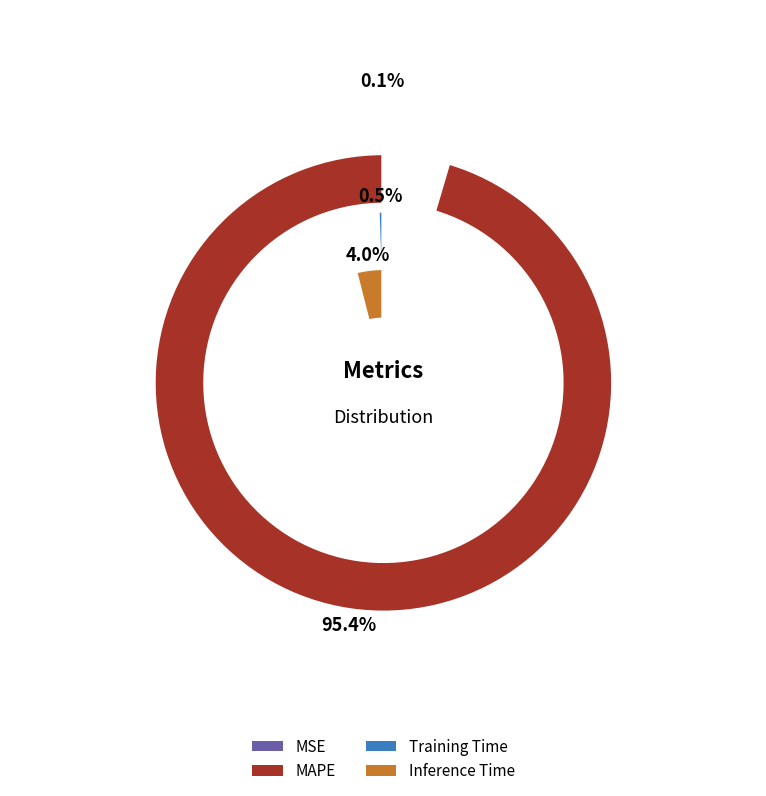

Which slice is the smallest?

MSE